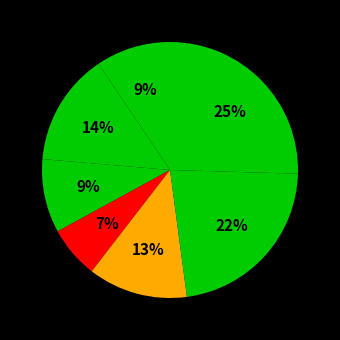

Which slice is the largest?

Sunday